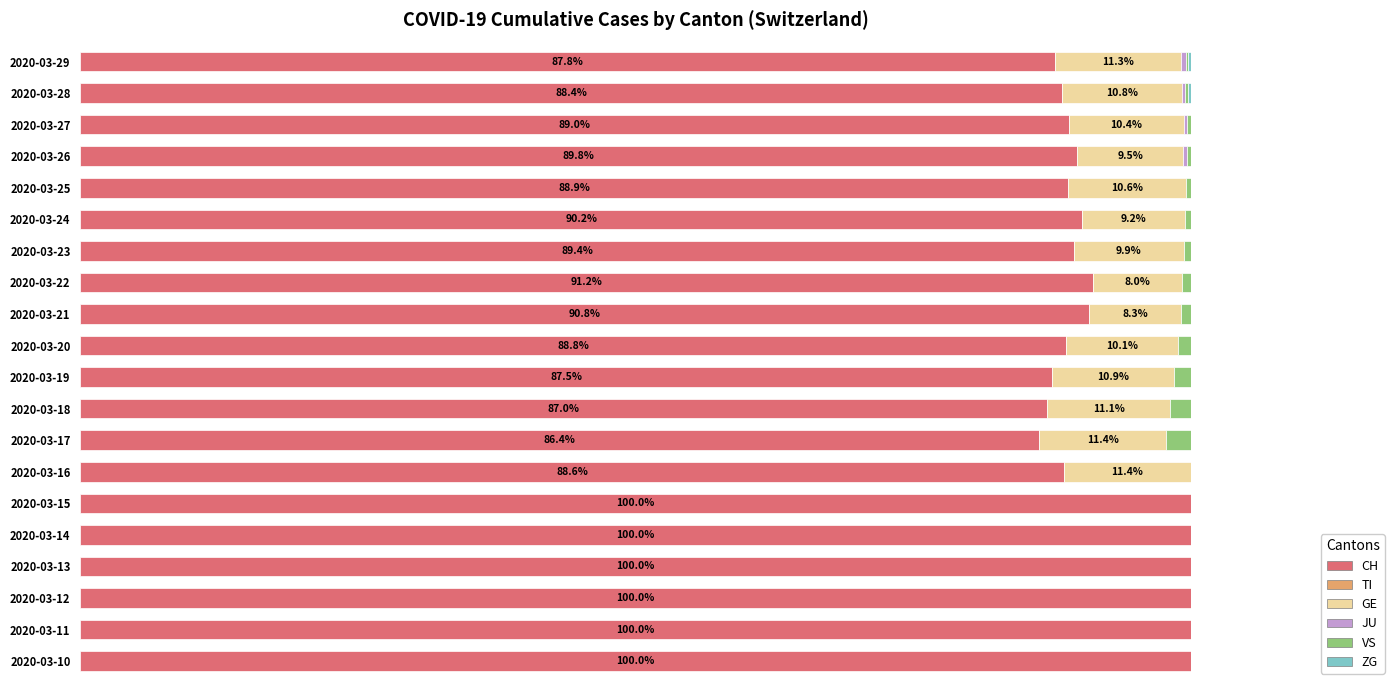

How many groups of bars are there?

20